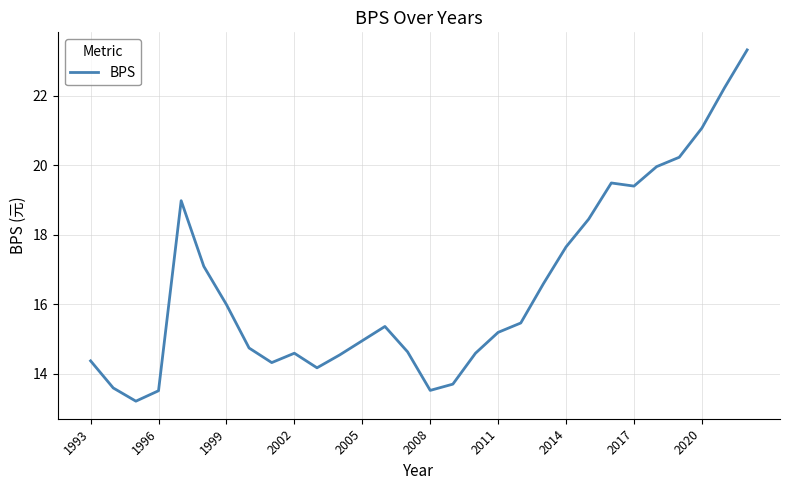

What is the smallest value displayed?

13.2